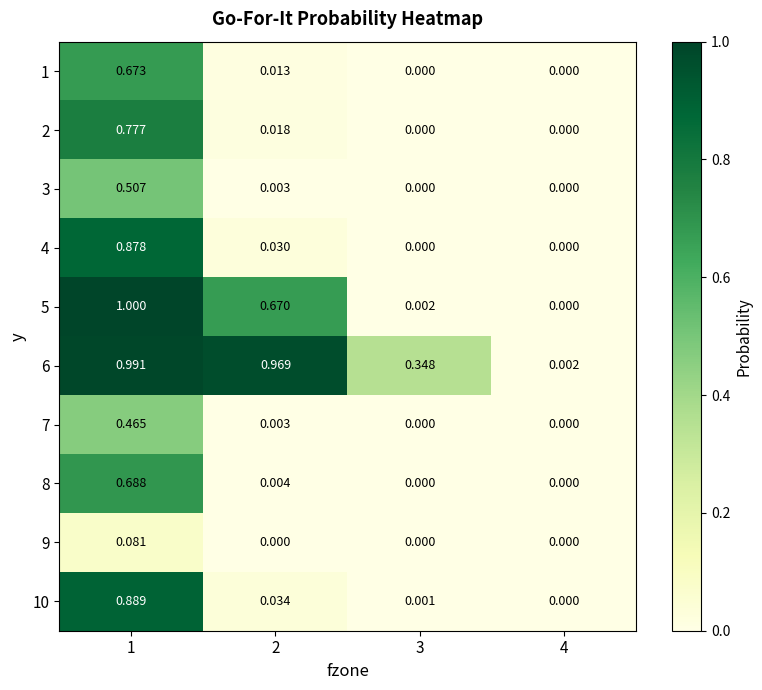

Is the value of 10 at 3 greater than the value of 2 at 4?

Yes